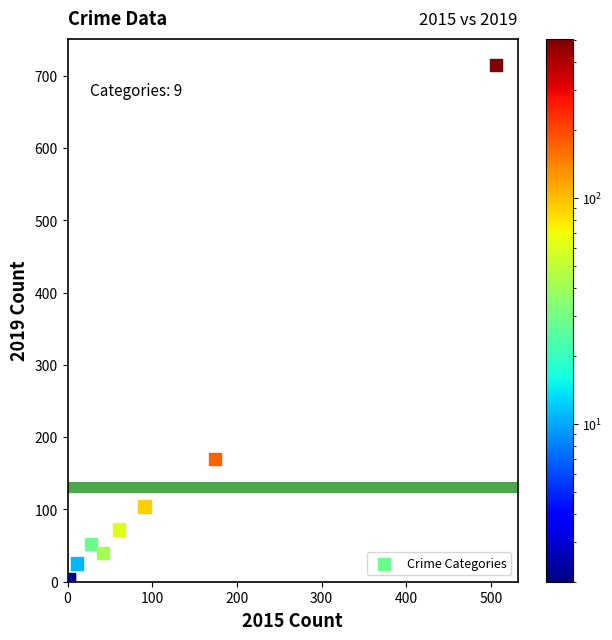

What Y value in the scatter plot is closest to 358?

170